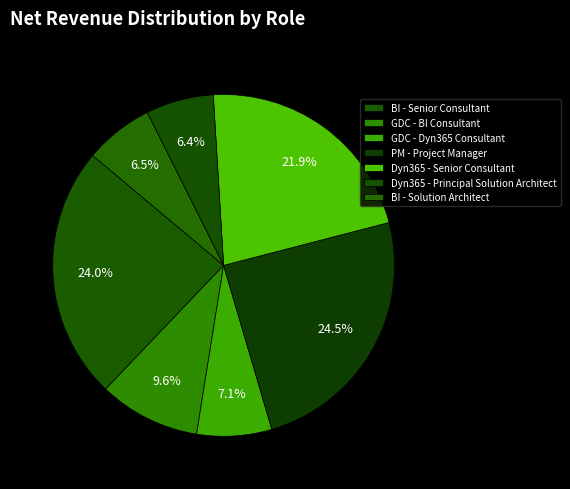

Between GDC - Dyn365 Consultant and Dyn365 - Senior Consultant, which is larger?

Dyn365 - Senior Consultant